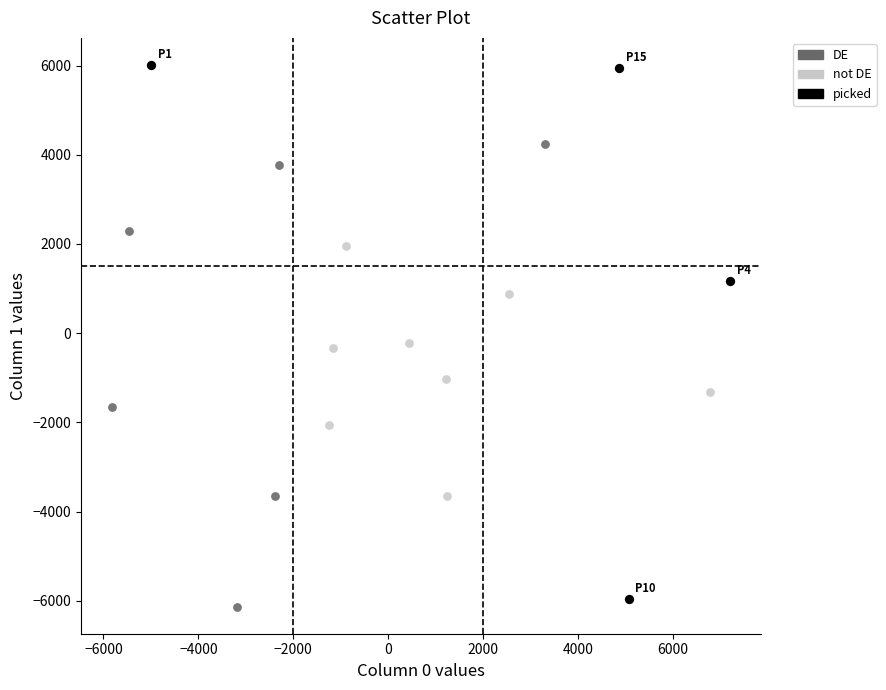

Which series reaches the maximum Y coordinate?

picked